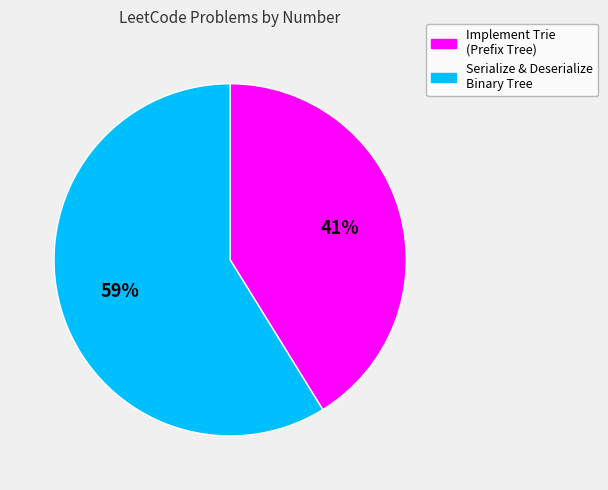

To the nearest percent, what is the difference between the largest and smallest slice percentages?

18%